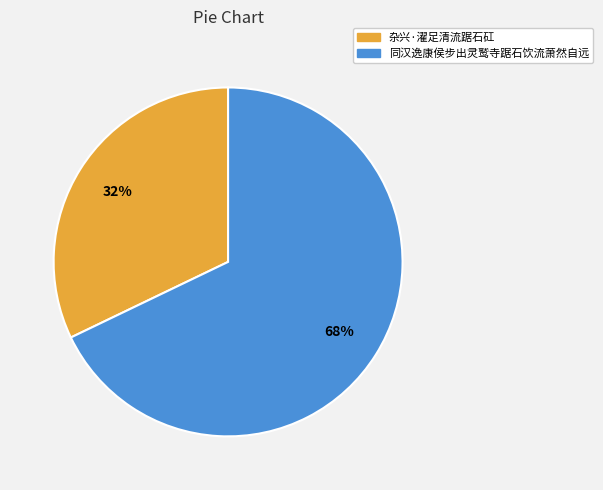

Which slice is the largest?

同汉逸康侯步出灵鹫寺踞石饮流萧然自远